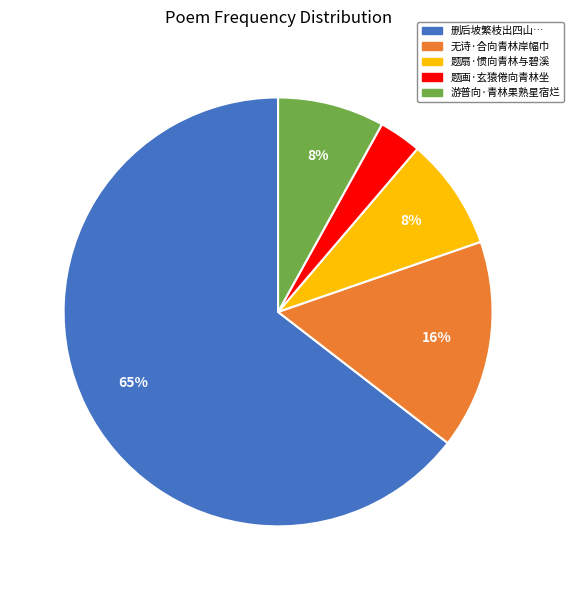

Is there any slice that represents more than half of the pie?

Yes